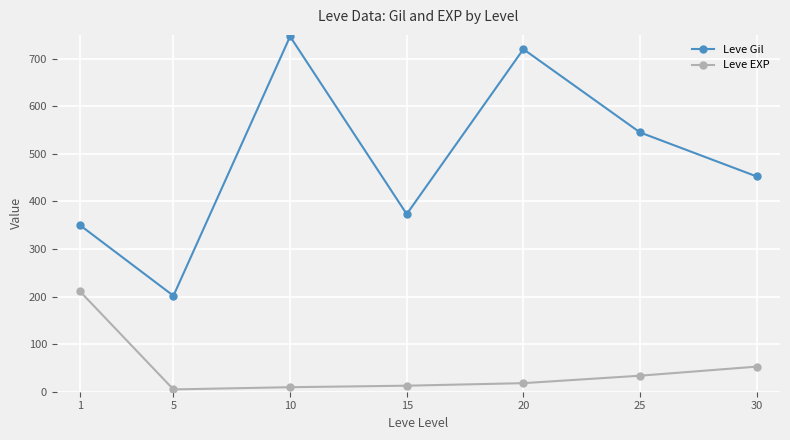

Rank the series by their maximum value, from lowest to highest.

Leve EXP, Leve Gil